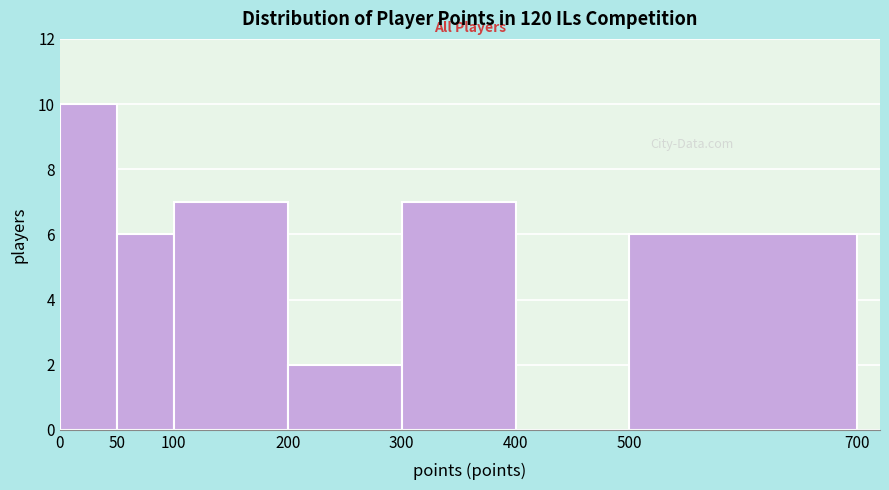

Over which range of the x-axis is the bar tallest?

0 to 50